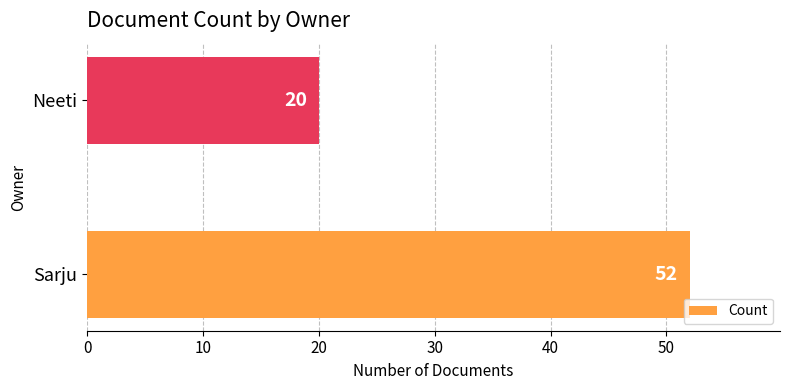

Reading bottom to top, list all the values displayed in this chart.

Sarju=52	Neeti=20